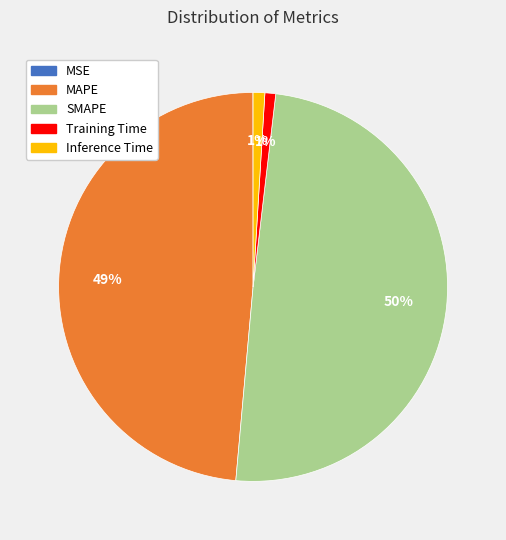

Combined, do MAPE and Inference Time account for over 50%?

No